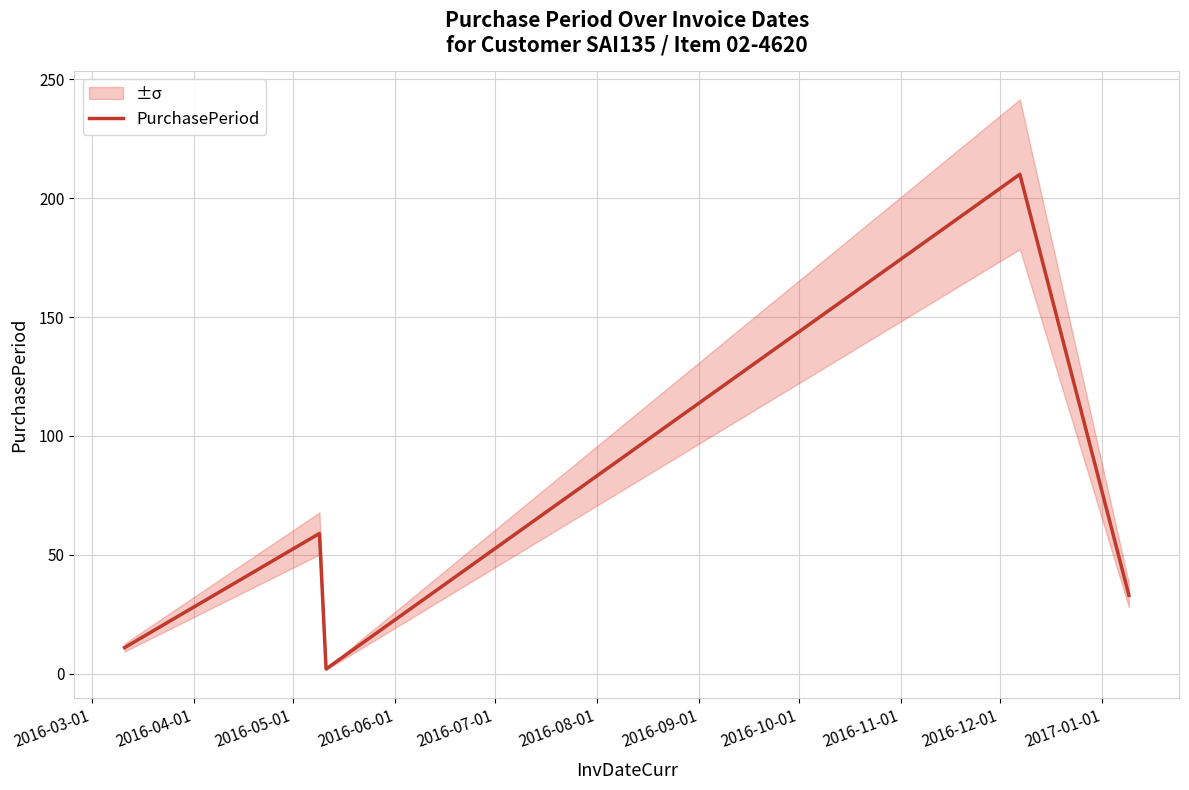

Reading left to right, what are all the values shown in this chart?

11	59	2	210	33